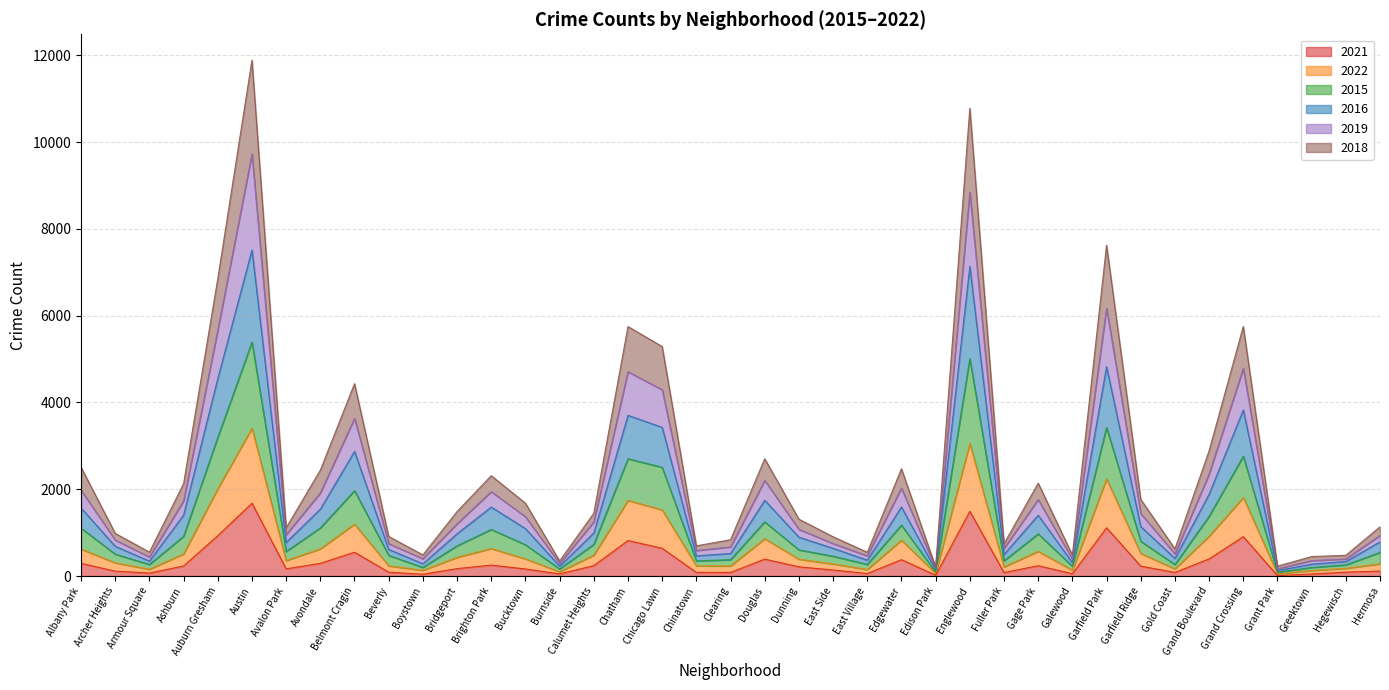

At which category does the chart reach its peak across all series?

Austin